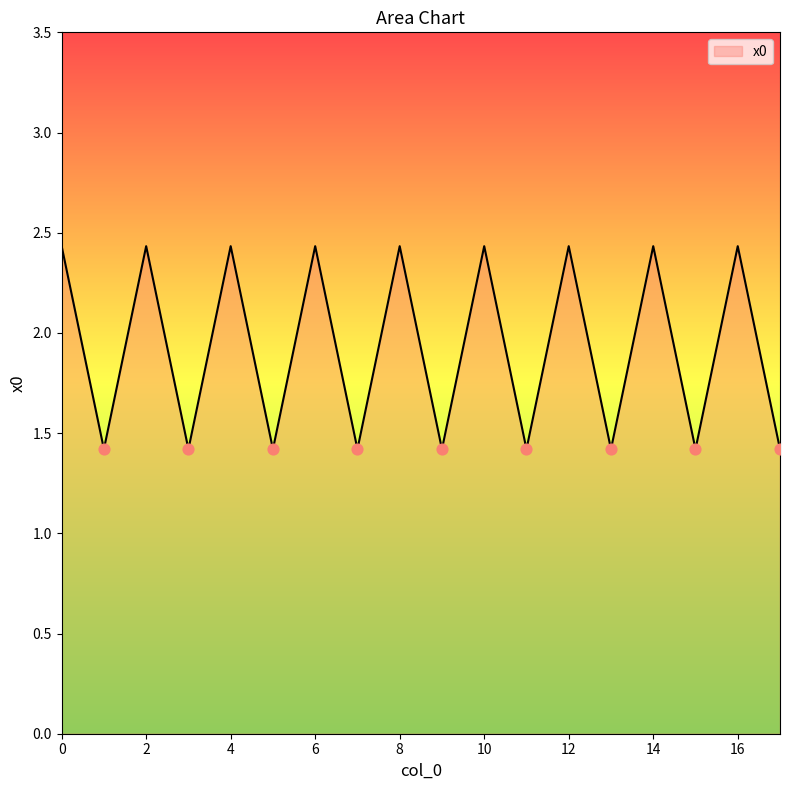

What is the maximum value shown in the chart?

2.4